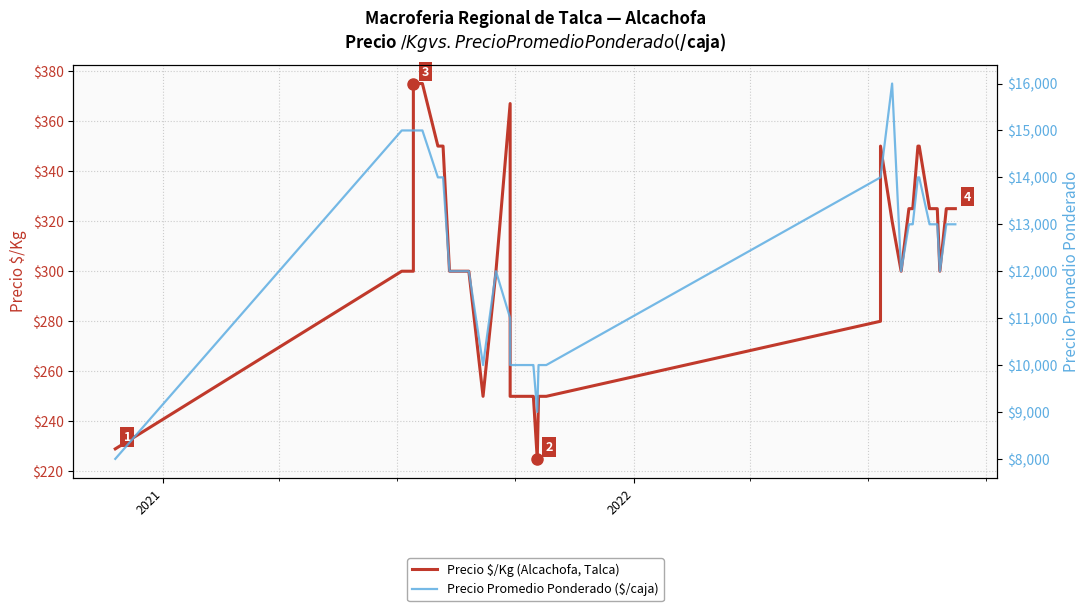

True or false: Precio Promedio Ponderado ($/caja) has a value of 22842 at 26.

False